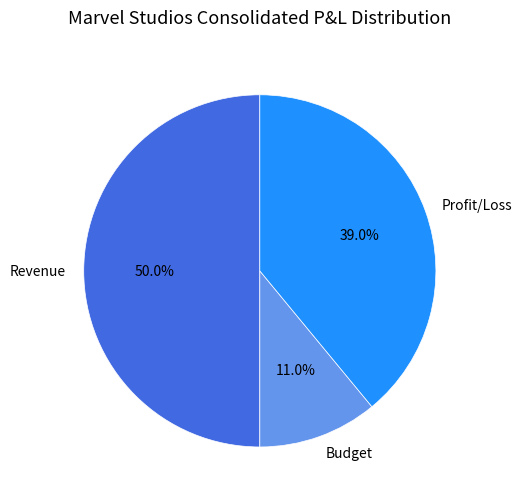

Which has a higher value, Revenue or Profit/Loss?

Revenue